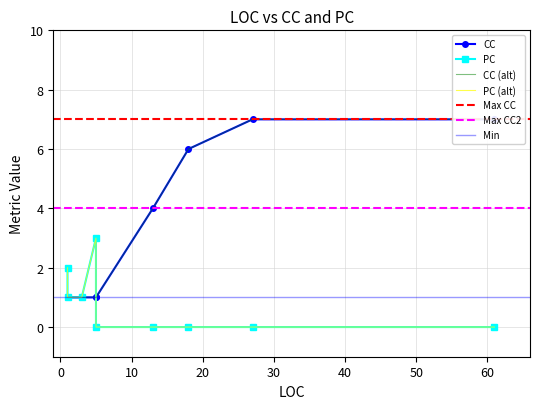

Count the number of categories in the chart.

9